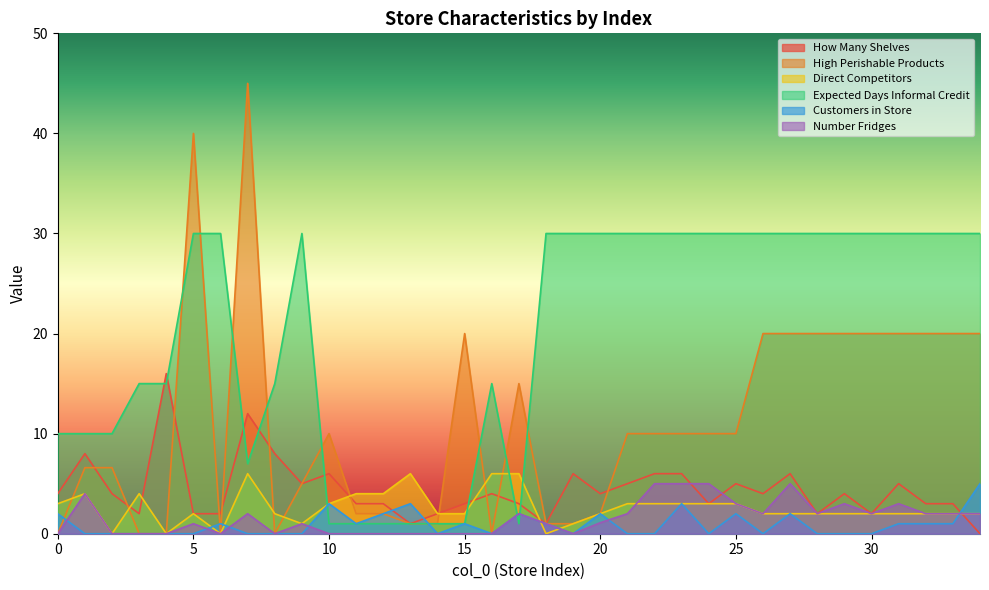

At how many categories does at least one series exceed 18?

22